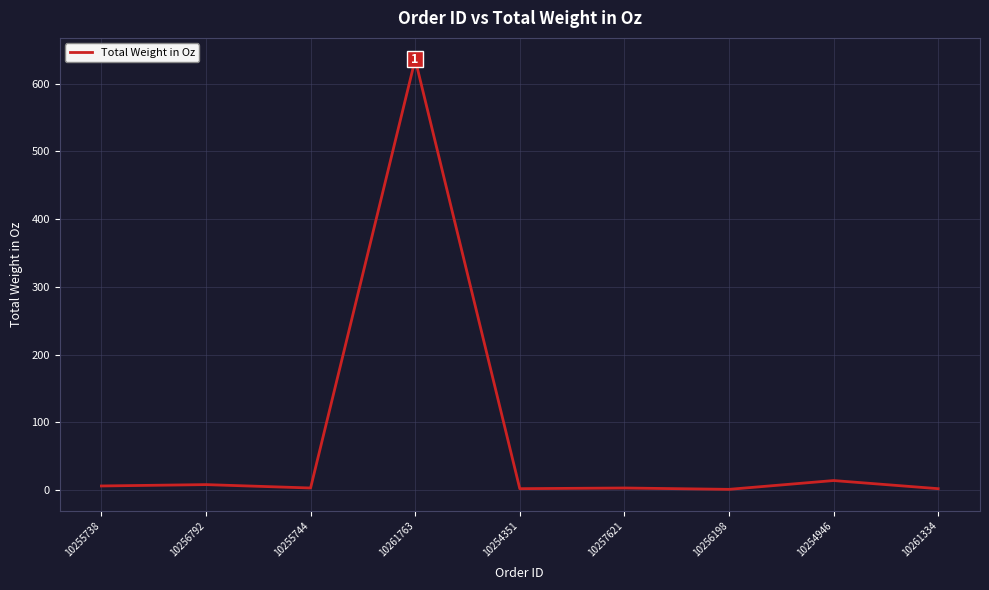

What is the difference between the maximum and minimum values?

635